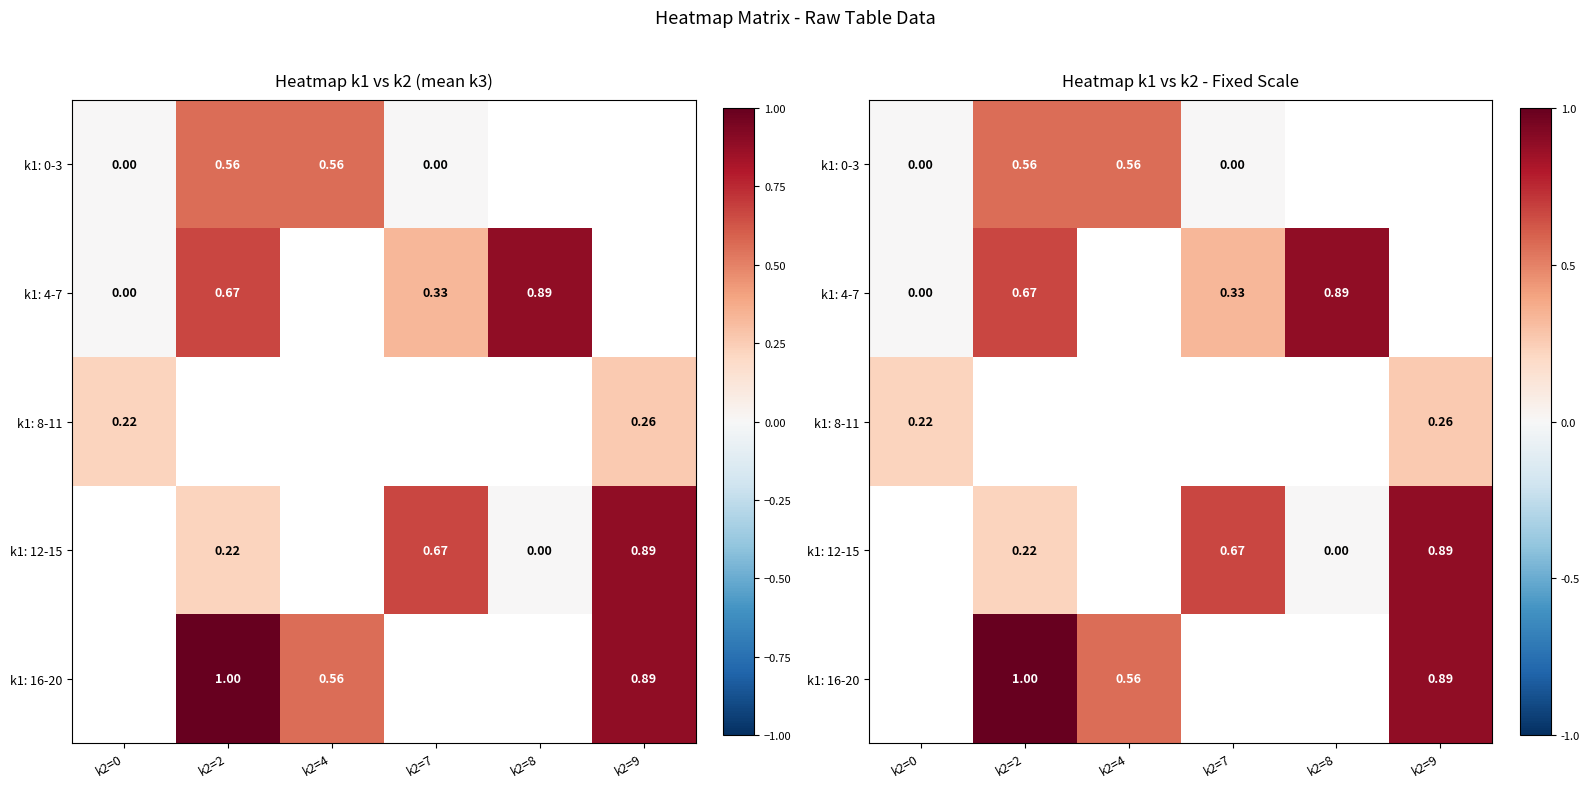

What is the highest value of the k1: 8-11 series?

0.3